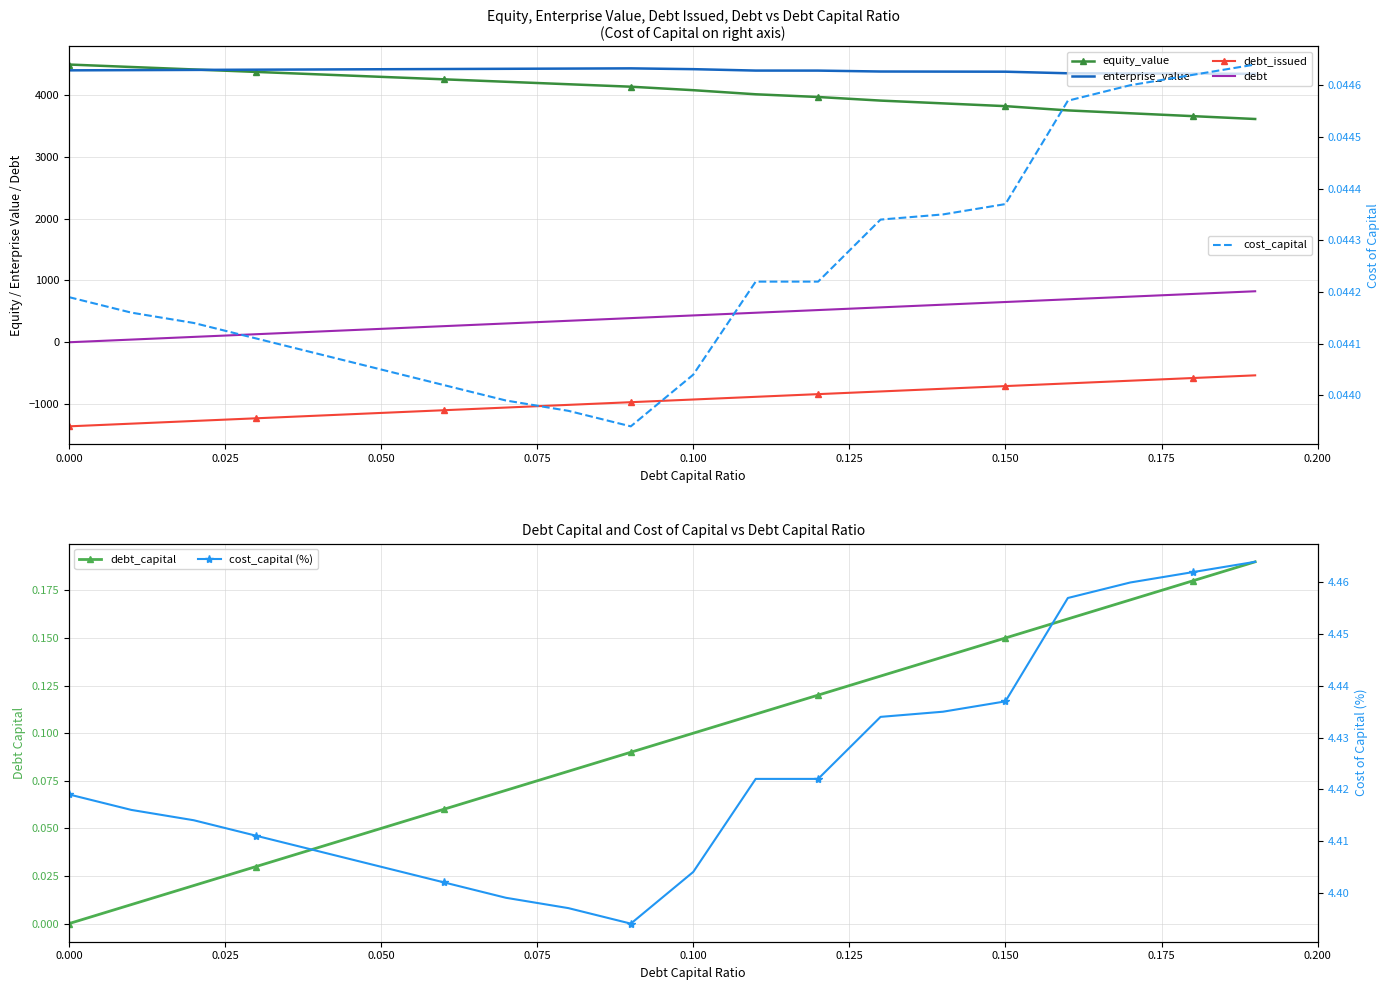

The debt series shows 0.2 at 0.17. True or false?

True